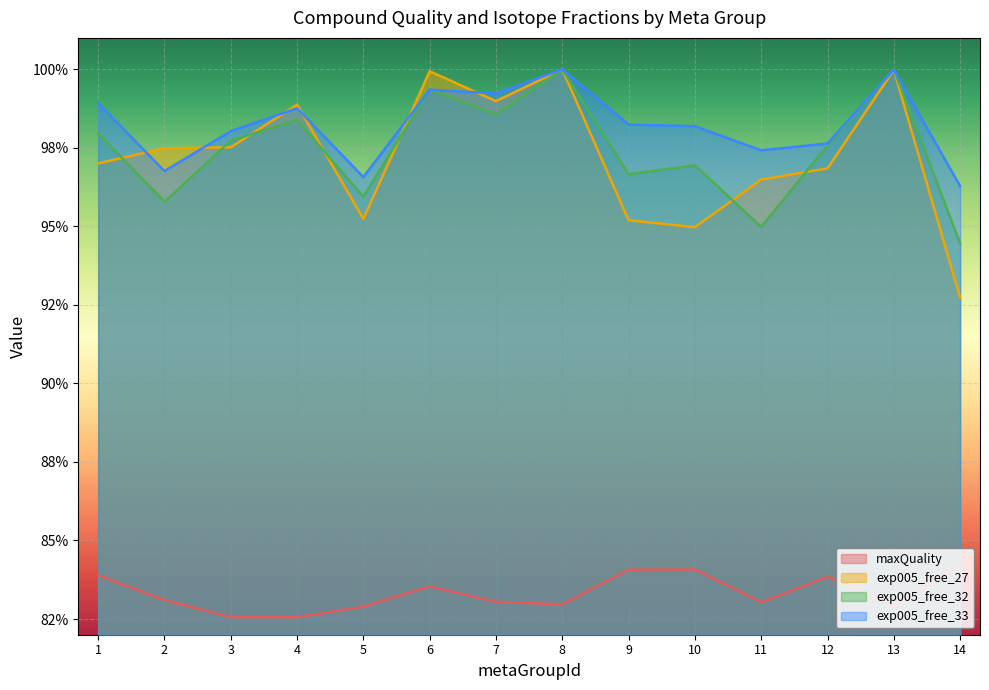

What is the sum of the exp005_free_27 values at 13 and 9?

2.0